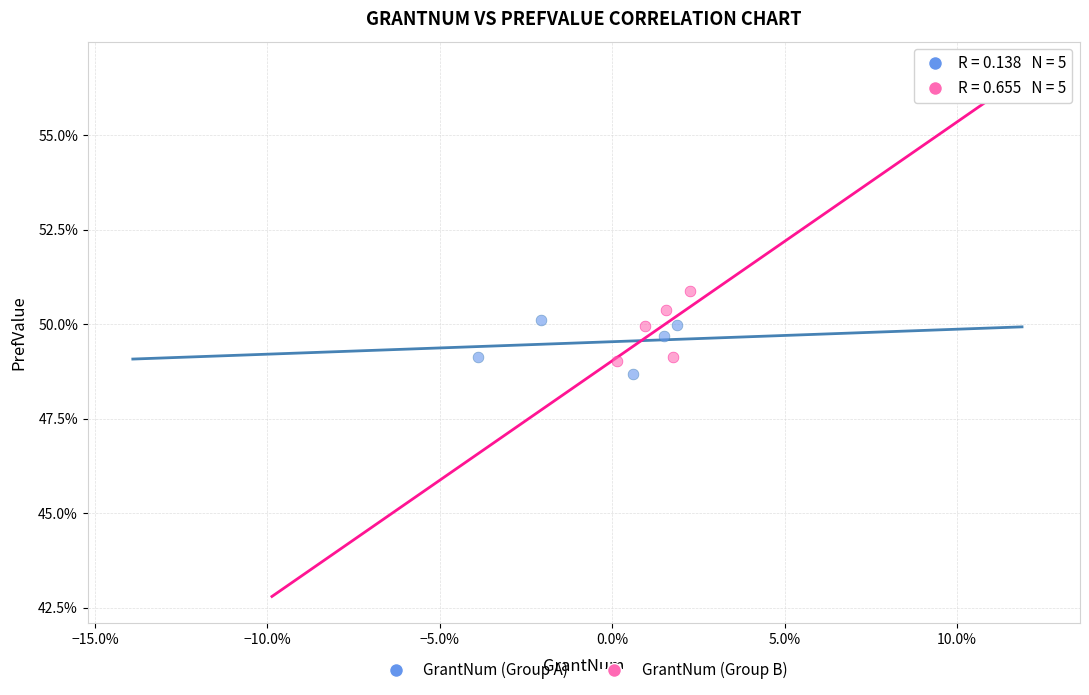

What are all the series names shown in the legend?

GrantNum (Group A), GrantNum (Group B)